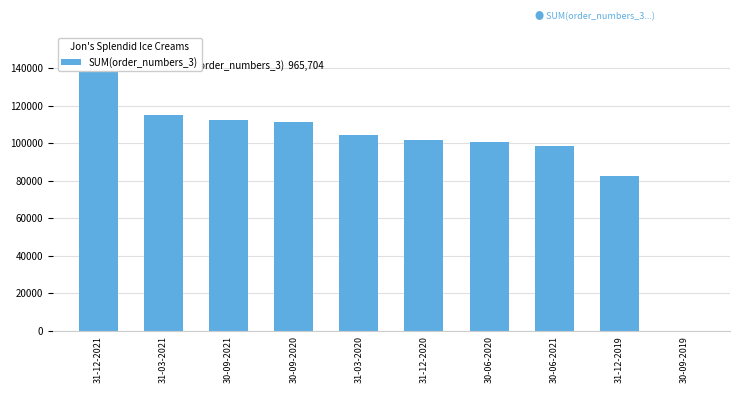

What is the sum of all values?

965704.3